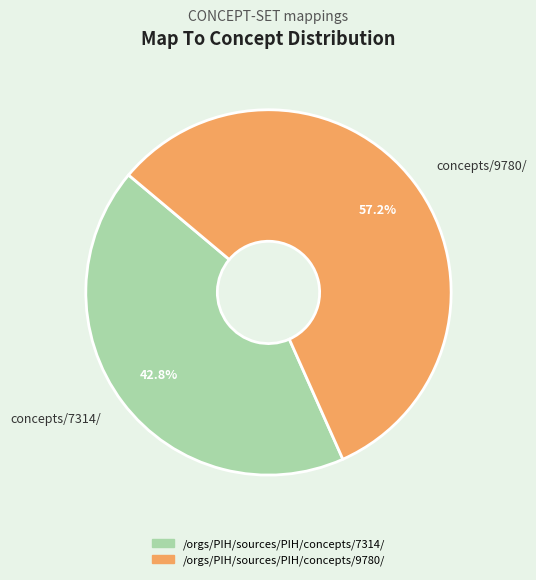

What is the ratio of the value at concepts/7314/ to the value at concepts/9780/?

0.7